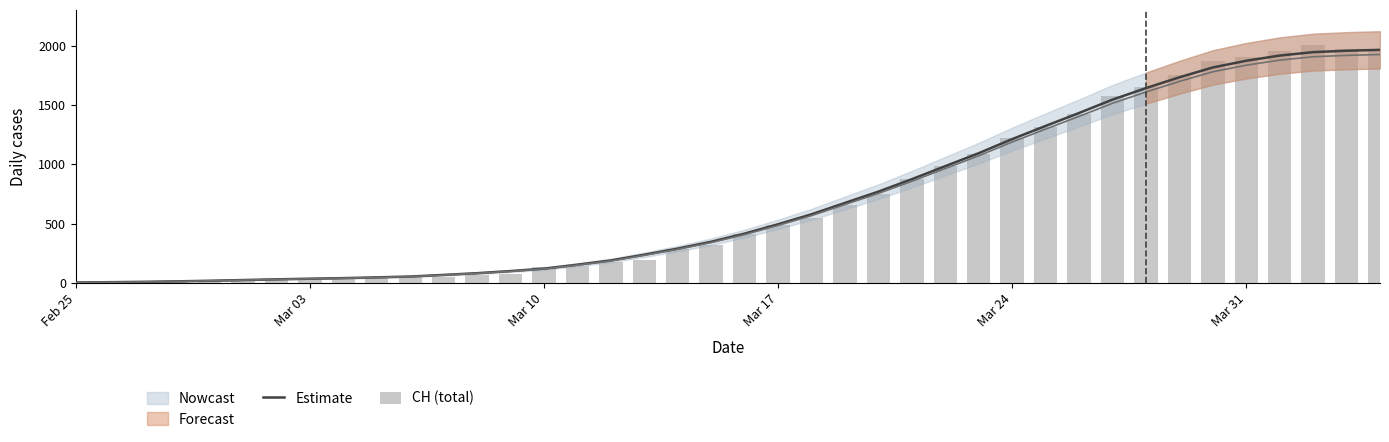

How many data points in CH (total) are above 416?

19